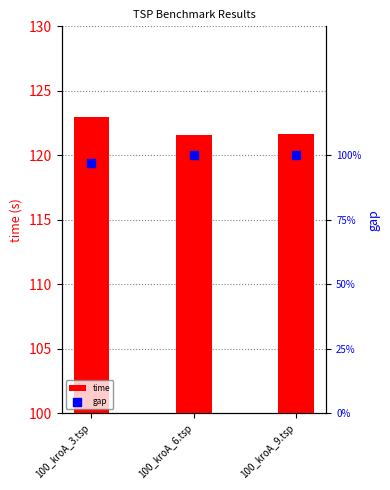

At how many categories does at least one series exceed 28?

3